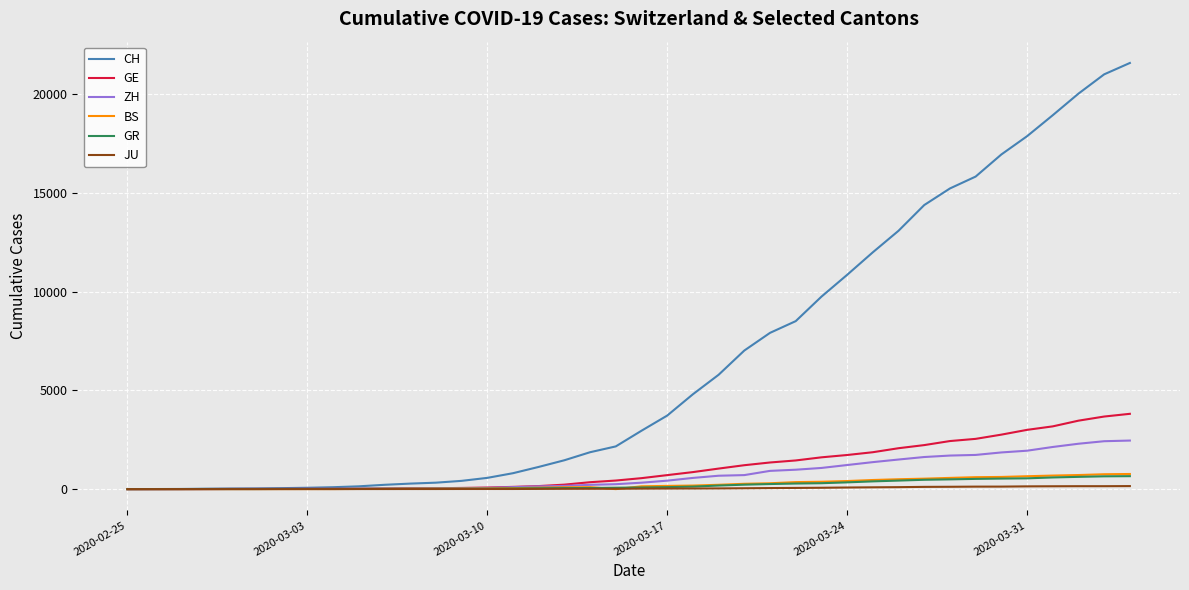

Which series has the largest range (max minus min)?

CH